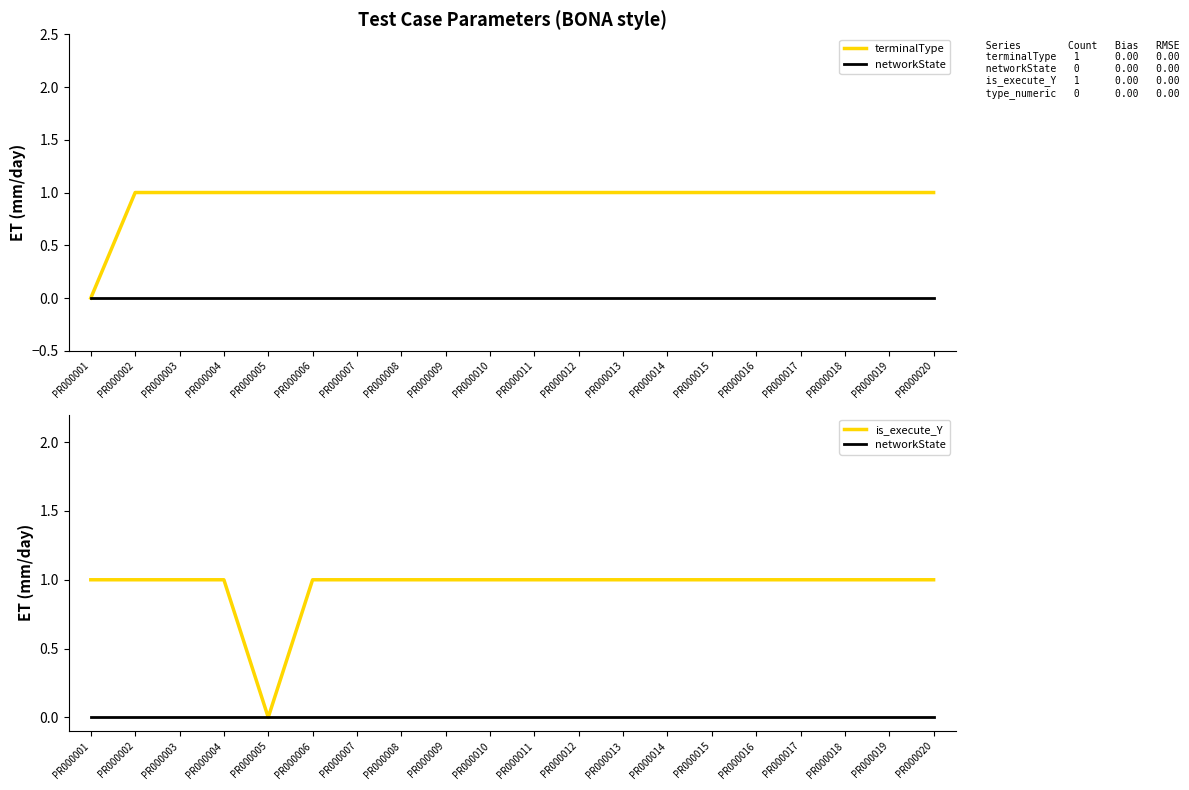

Does the chart display data point markers on the line(s)?

No